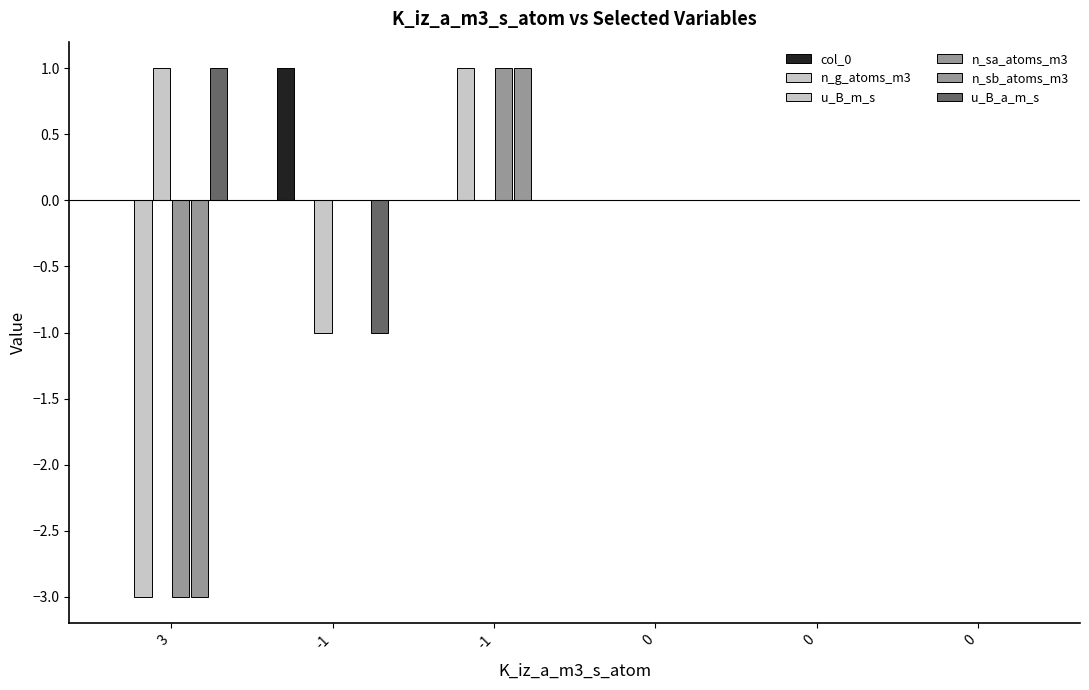

Where does the u_B_a_m_s series first go above 0?

3